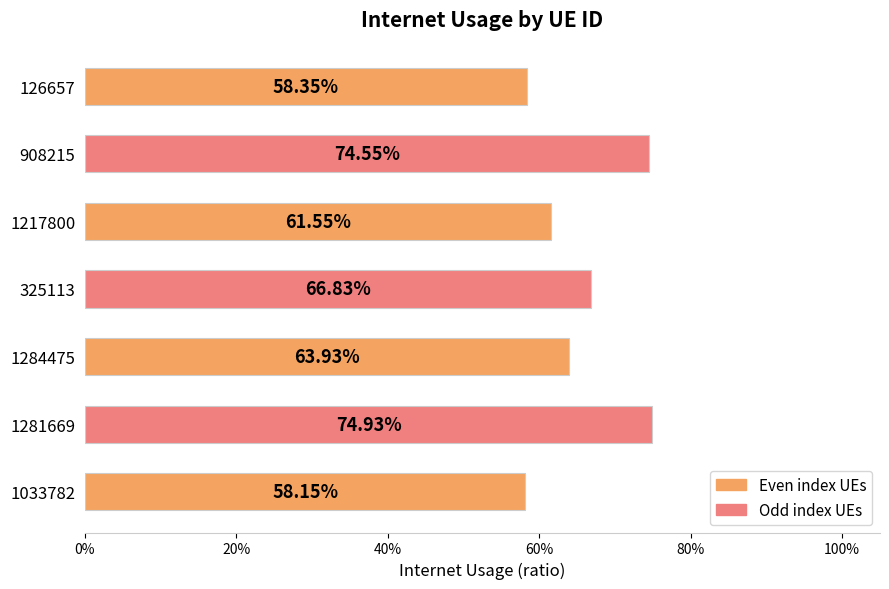

Are the bars horizontal?

Yes